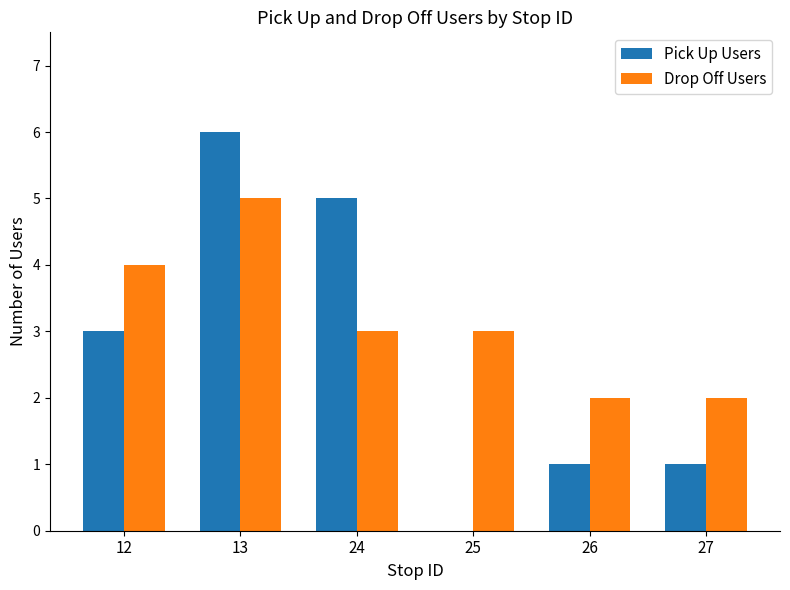

What is the approximate value of Drop Off Users at 27?

2